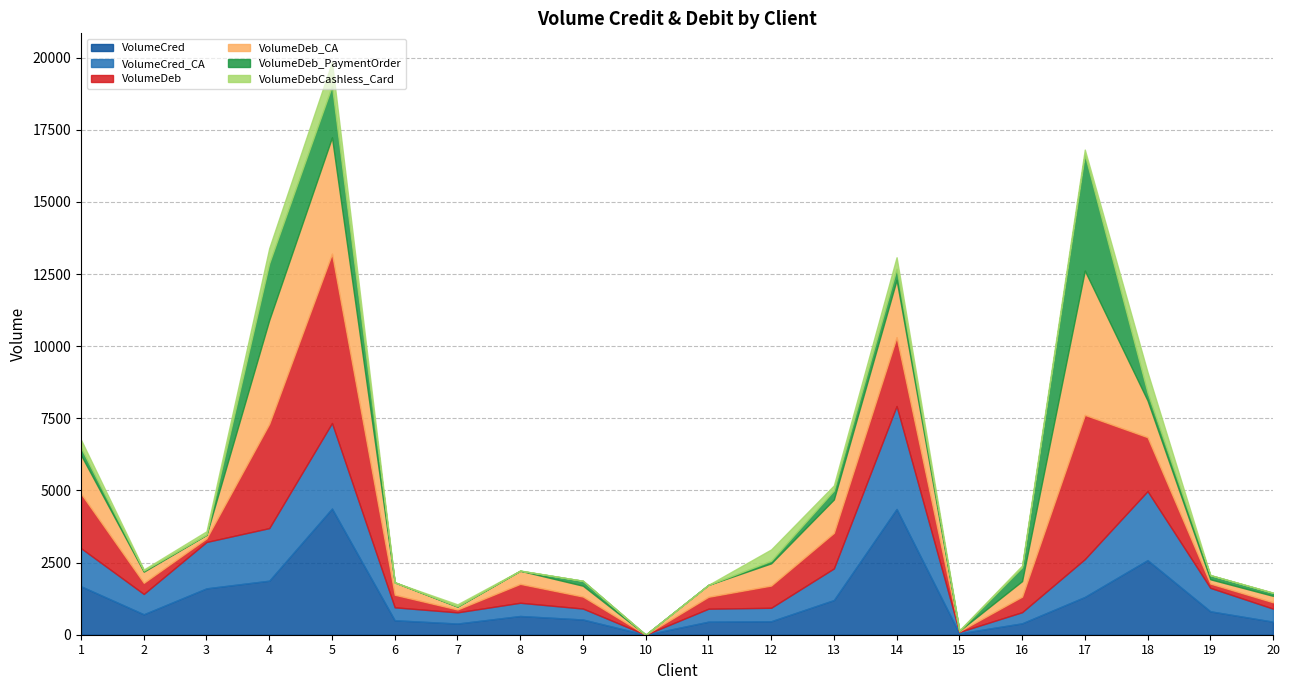

Reading left to right, list all the values displayed in this chart.

VolumeCred: 1=1678.9	2=708.1	3=1607.1	4=1872.5	5=4372.8	6=501.1	7=387.5	8=649.2	9=527.2	10=0.0	11=451.8	12=466.8	13=1201.1	14=4358.7	15=47.4	16=394.7	17=1309.5	18=2585.4	19=812.5	20=452.6
VolumeCred_CA: 1=1318.7	2=704.9	3=1607.1	4=1822.6	5=2964.3	6=448.4	7=387.5	8=458.6	9=379.8	10=0.0	11=449.4	12=466.8	13=1095.6	14=3567.3	15=47.4	16=385.8	17=1309.5	18=2390.9	19=812.5	20=451.6
VolumeDeb: 1=1891.4	2=386.4	3=123.8	4=3614.7	5=5868.5	6=436.3	7=99.0	8=654.8	9=415.5	10=0.9	11=412.9	12=770.3	13=1232.8	14=2385.8	15=20.8	16=538.9	17=5000.5	18=1869.5	19=148.4	20=221.4
VolumeDeb_CA: 1=1335.6	2=386.4	3=123.8	4=3599.0	5=4031.9	6=429.7	7=99.0	8=455.0	9=375.7	10=0.9	11=412.9	12=770.3	13=1158.4	14=1986.3	15=20.8	16=538.9	17=5000.5	18=1274.1	19=148.4	20=221.4
VolumeDeb_PaymentOrder: 1=247.6	2=35.7	3=10.7	4=1963.2	5=1779.6	6=0.0	7=10.7	8=0.0	9=170.7	10=0.0	11=0.0	12=87.5	13=312.5	14=383.5	15=0.0	16=479.6	17=4023.8	18=266.4	19=144.1	20=103.6
VolumeDebCashless_Card: 1=283.1	2=38.4	3=112.9	4=526.0	5=832.2	6=0.0	7=69.2	8=7.0	9=0.0	10=0.0	11=0.0	12=393.6	13=173.4	14=399.5	15=17.4	16=59.3	17=168.9	18=712.6	19=0.0	20=10.7